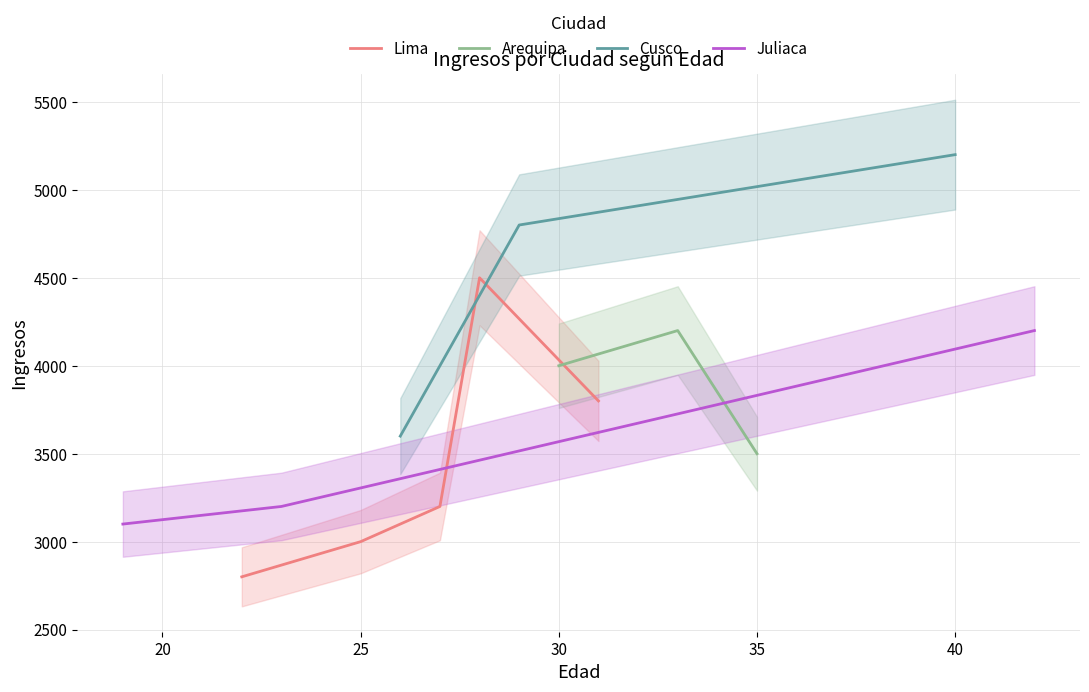

What is the maximum value for Cusco?

5200